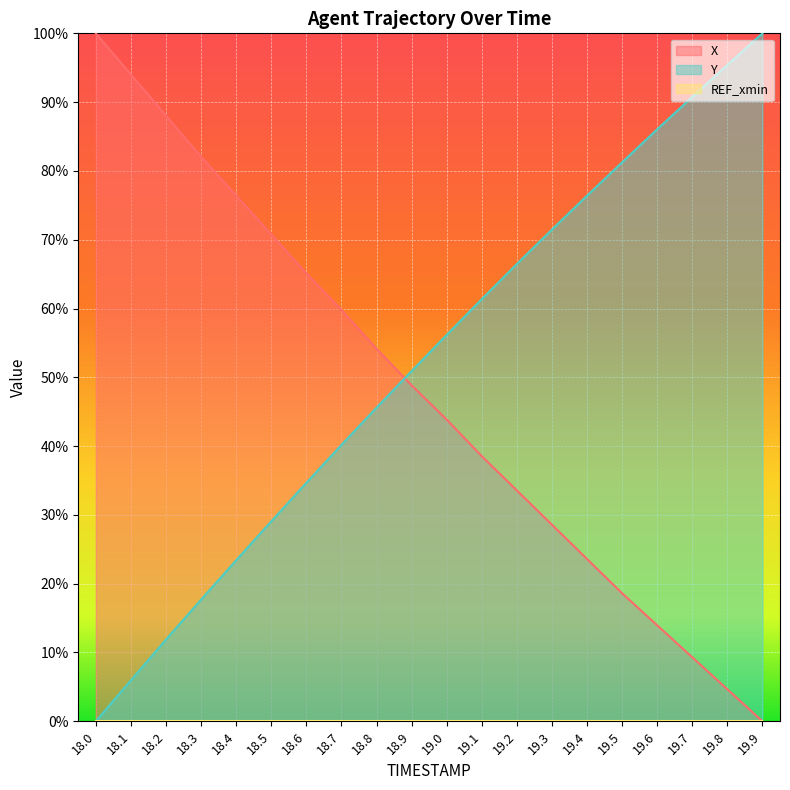

What is the greatest value displayed?

100.0